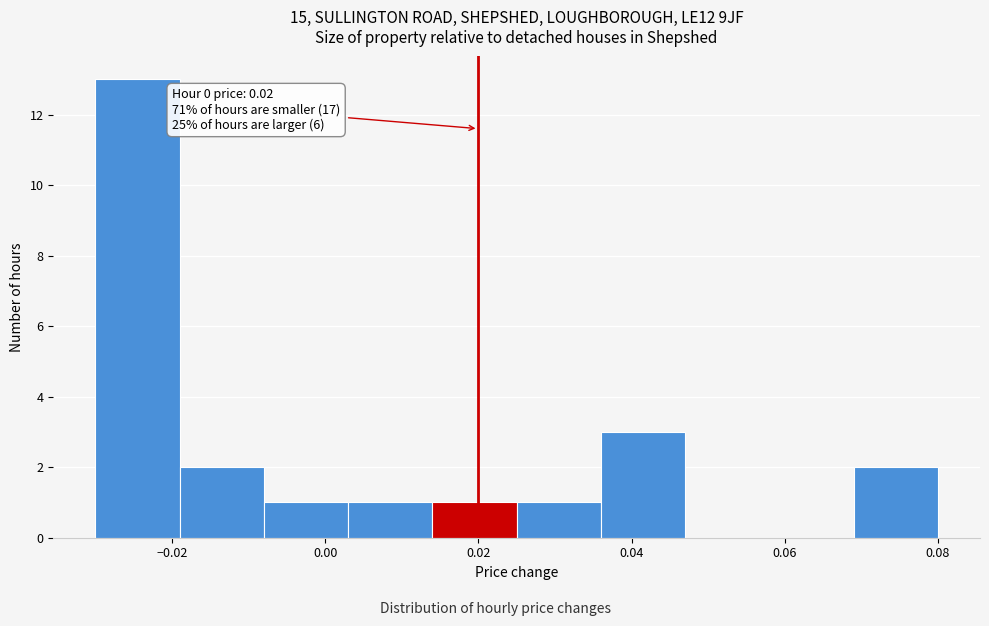

Over which range of the x-axis is the bar tallest?

-0.030 to -0.019